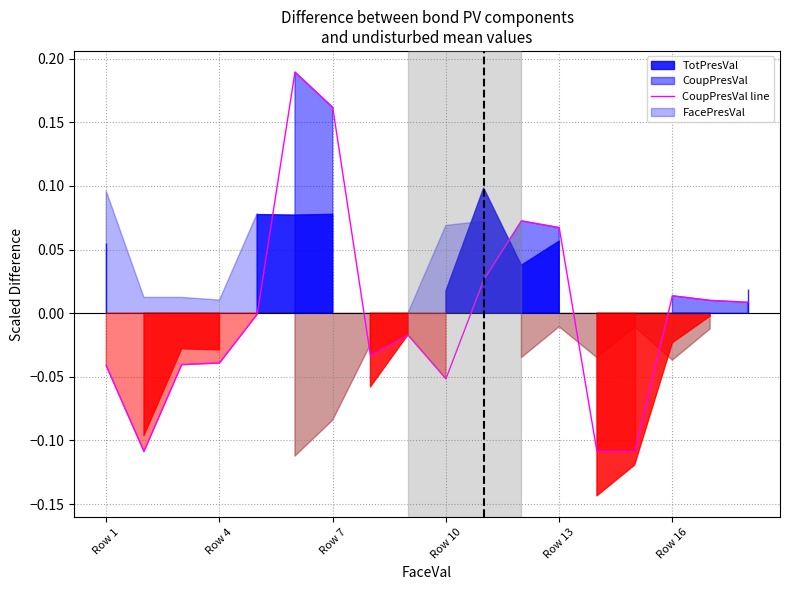

At which category does the data reach its first local valley?

Row 4